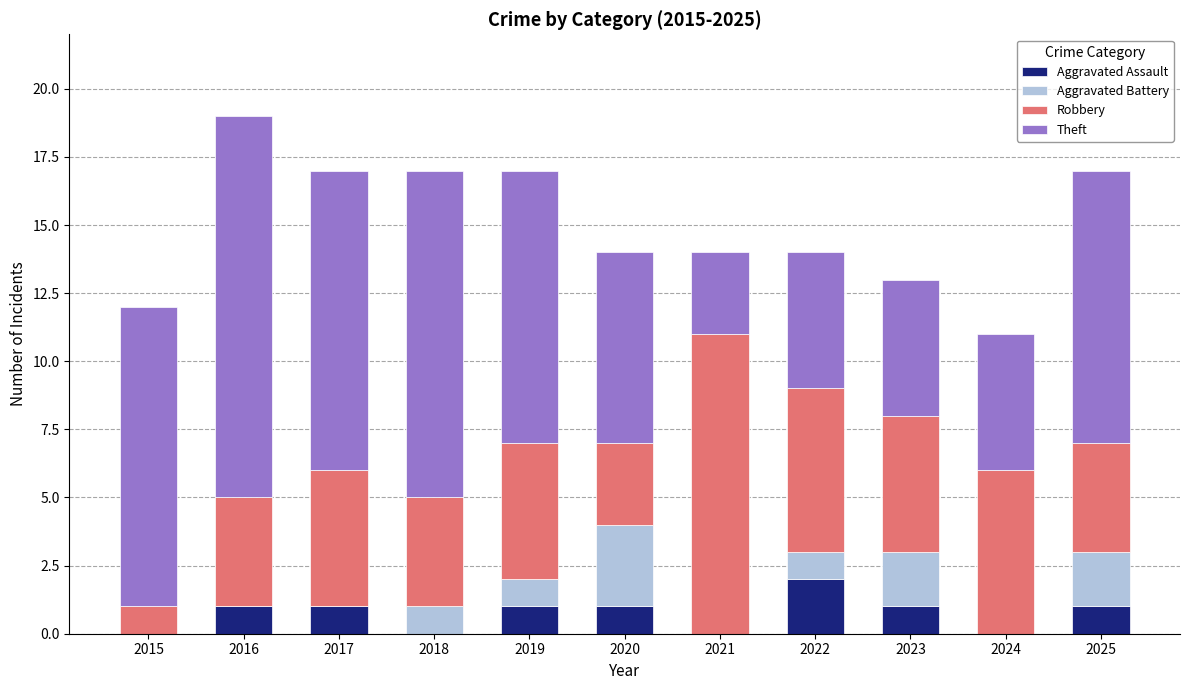

True or false: Aggravated Assault has a value of -1 at 2021.

False